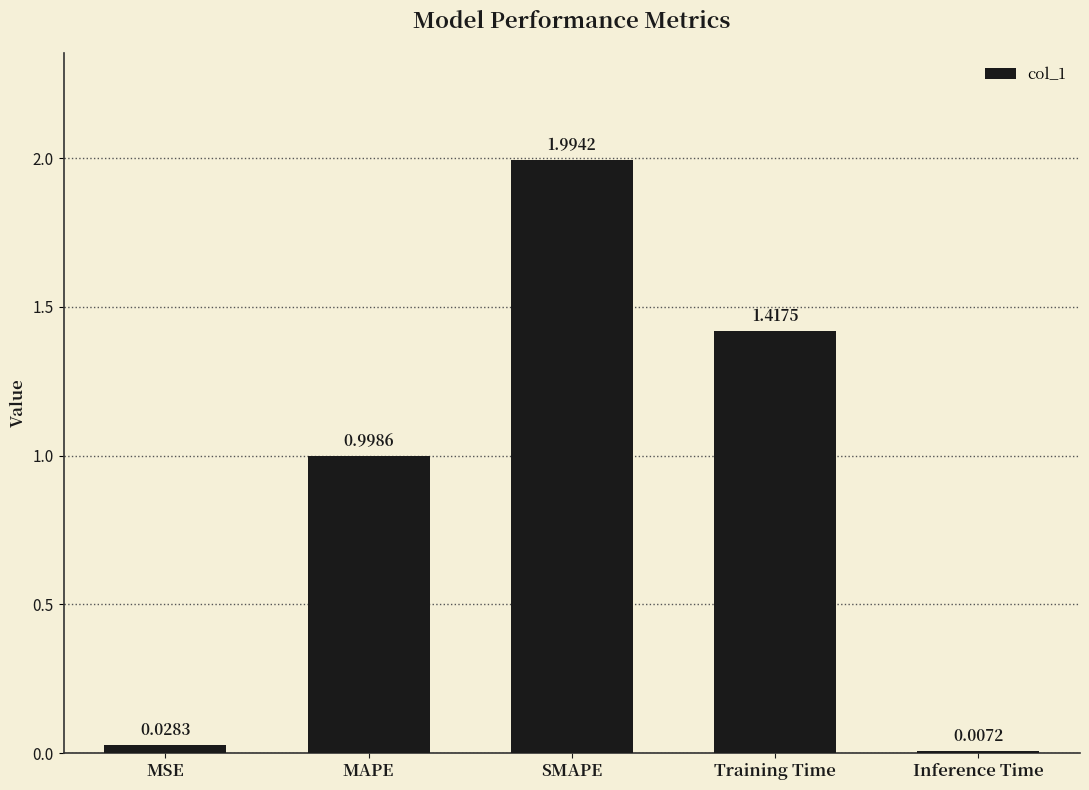

What is the sum of the values at Training Time and SMAPE?

3.4